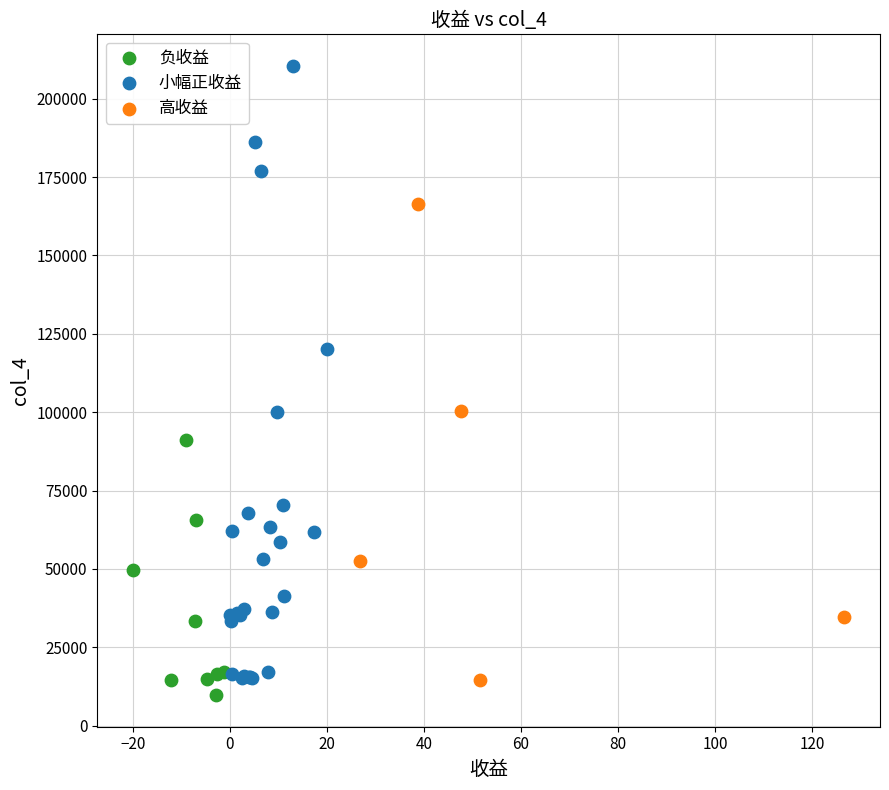

Which series contains the highest Y value?

小幅正收益